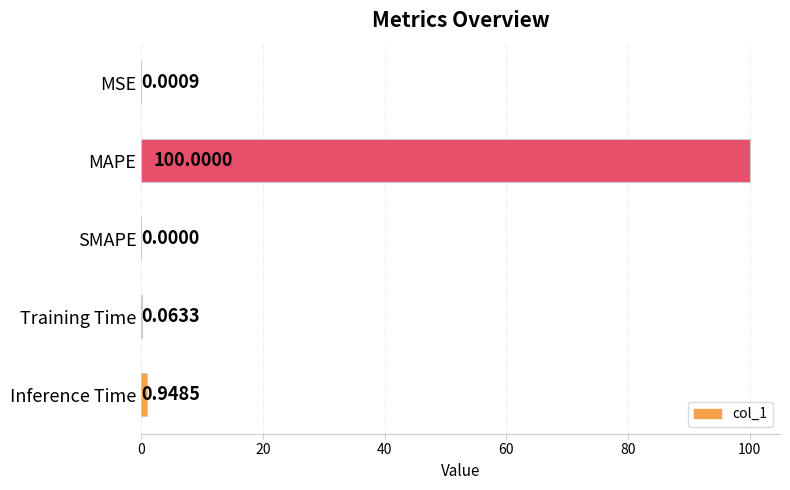

Are the bars horizontal?

Yes